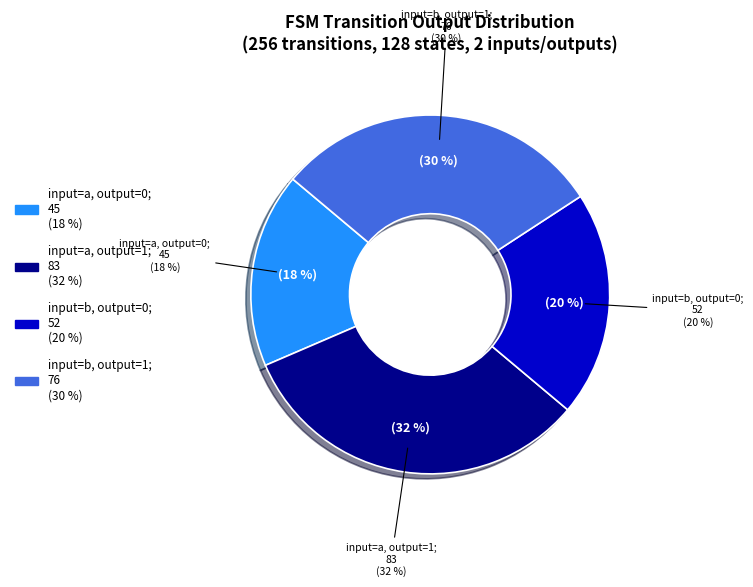

The output_symbol=1, input=b slice represents 30% of the pie. True or false?

True